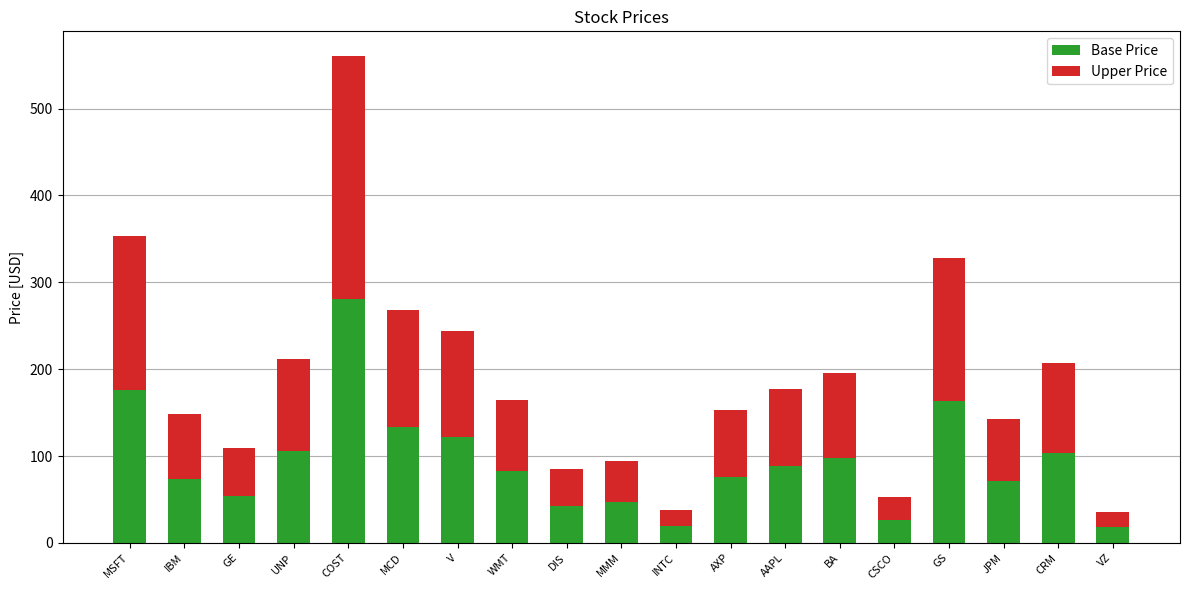

What is the value of the Base Price bar at the 4th from the left?

106.1